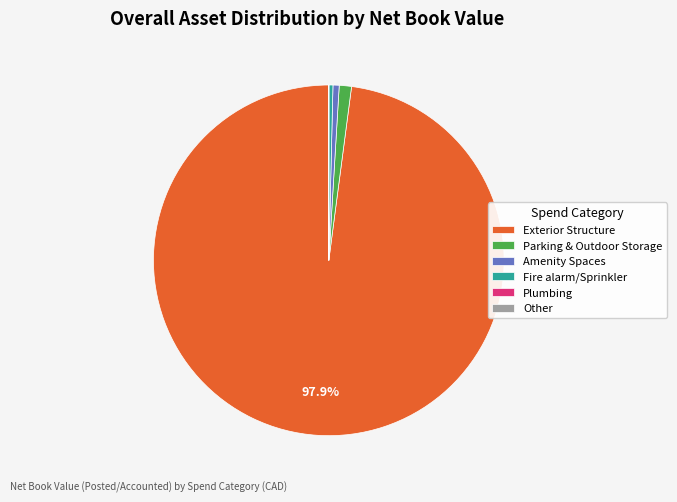

Is there a majority slice in this chart?

Yes